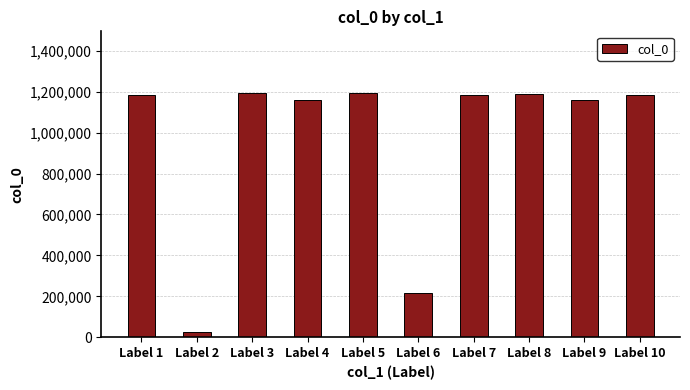

What is the difference between the maximum and minimum values?

1171476